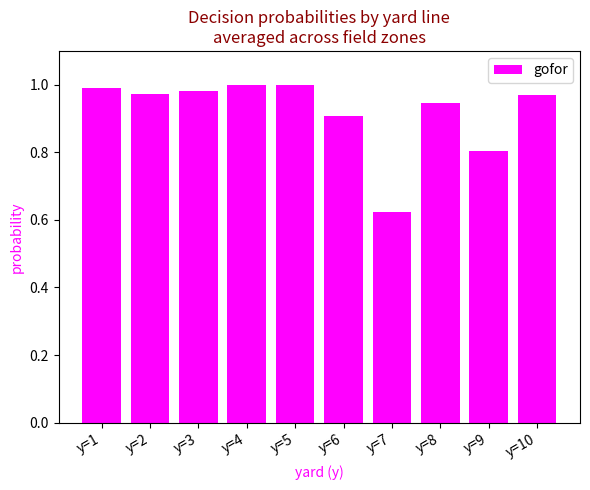

What is the sum of all values?

9.2